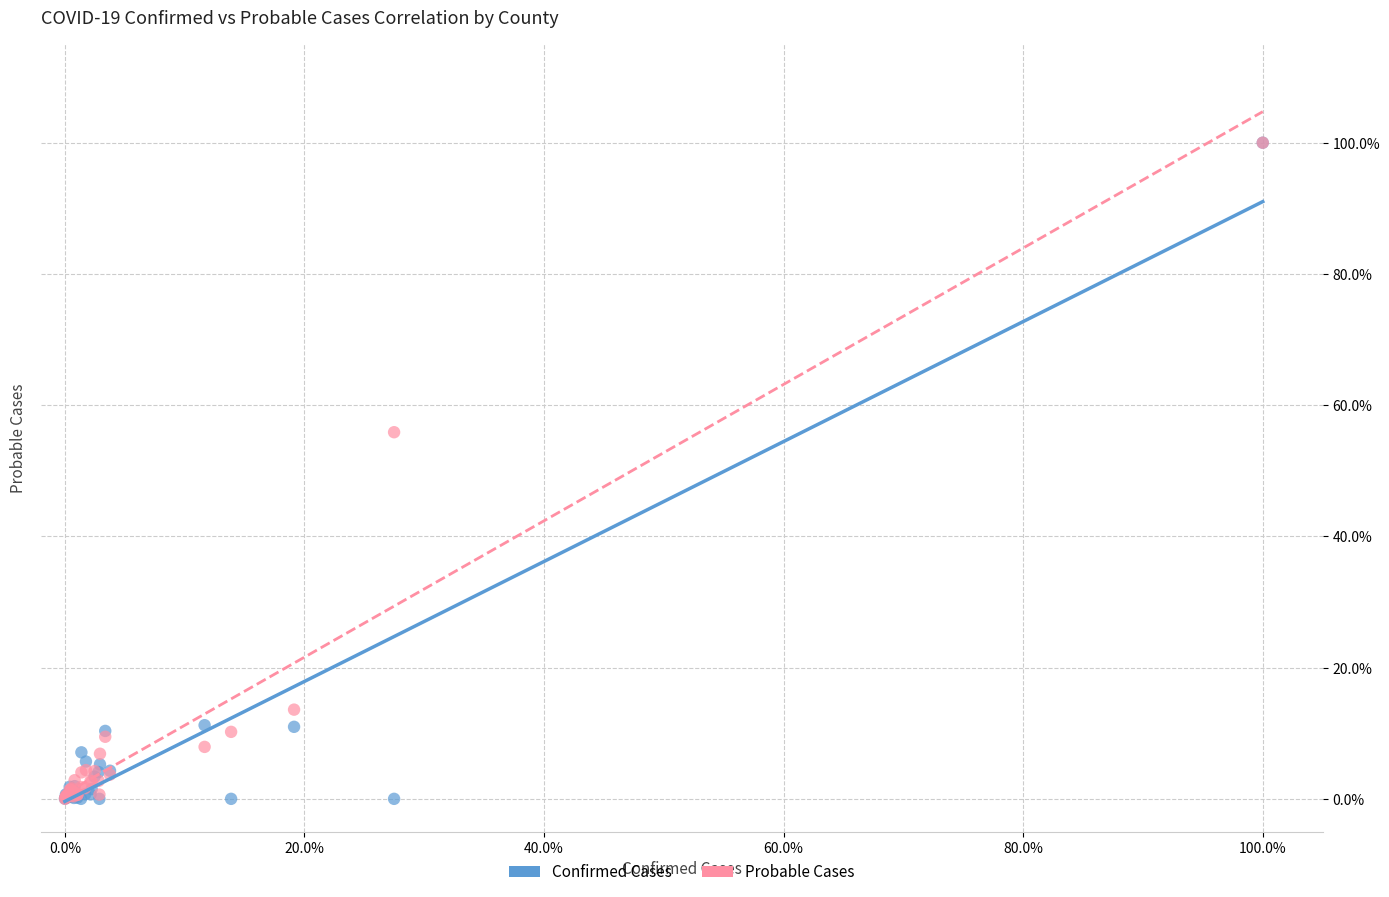

What are all the series names shown in the legend?

Confirmed Cases, Probable Cases